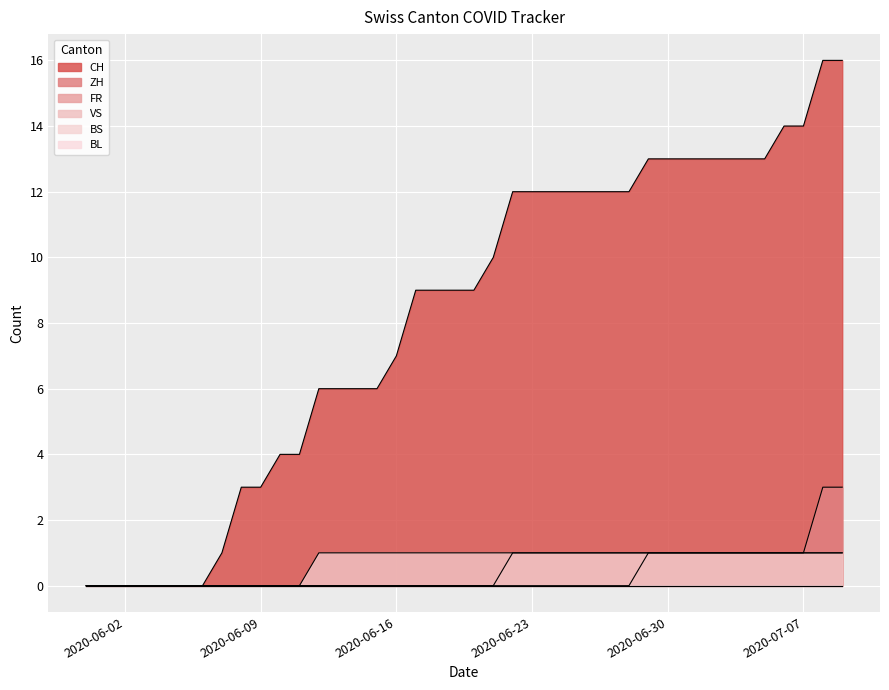

Rank the series at 2020-06-12 from lowest to highest value.

ZH, FR, VS, CH